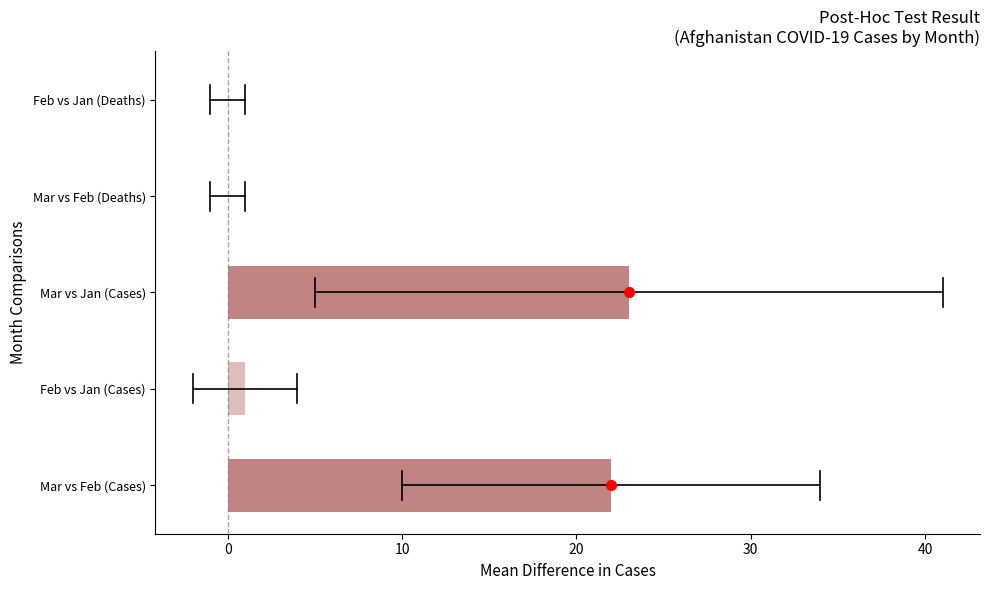

The Cases series shows 4 at AF 2020-02-28. True or false?

False